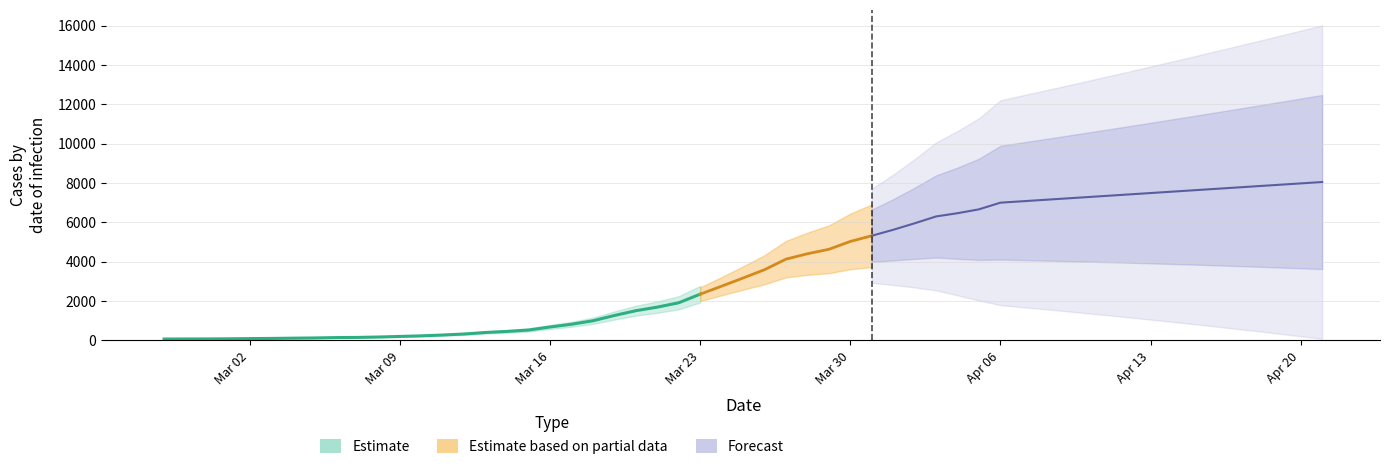

What is the change in value from 2020-02-27 to 2020-03-11?

+205